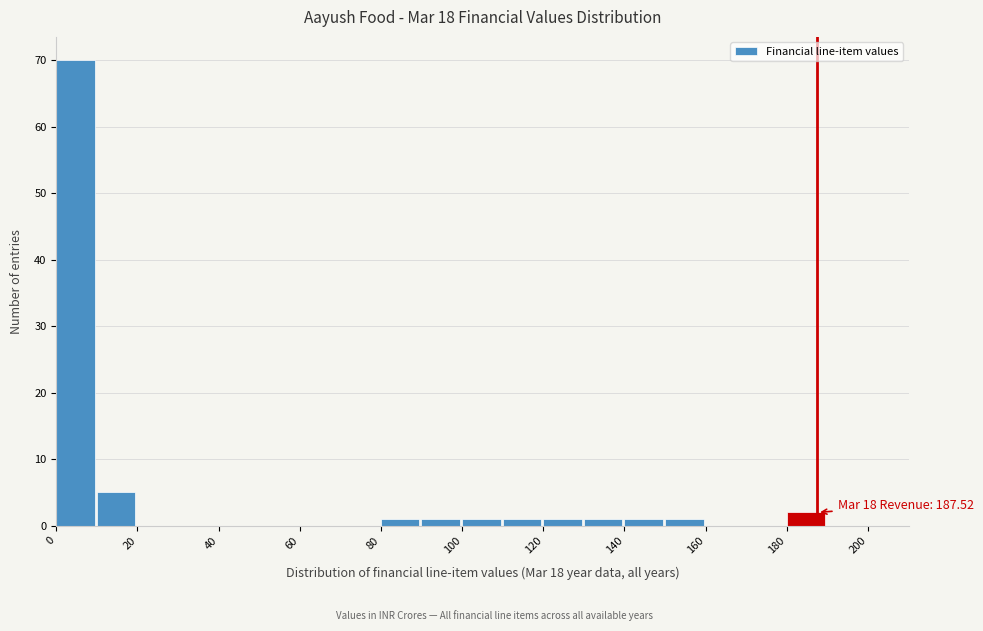

Over which range of the x-axis is the bar tallest?

0 to 10